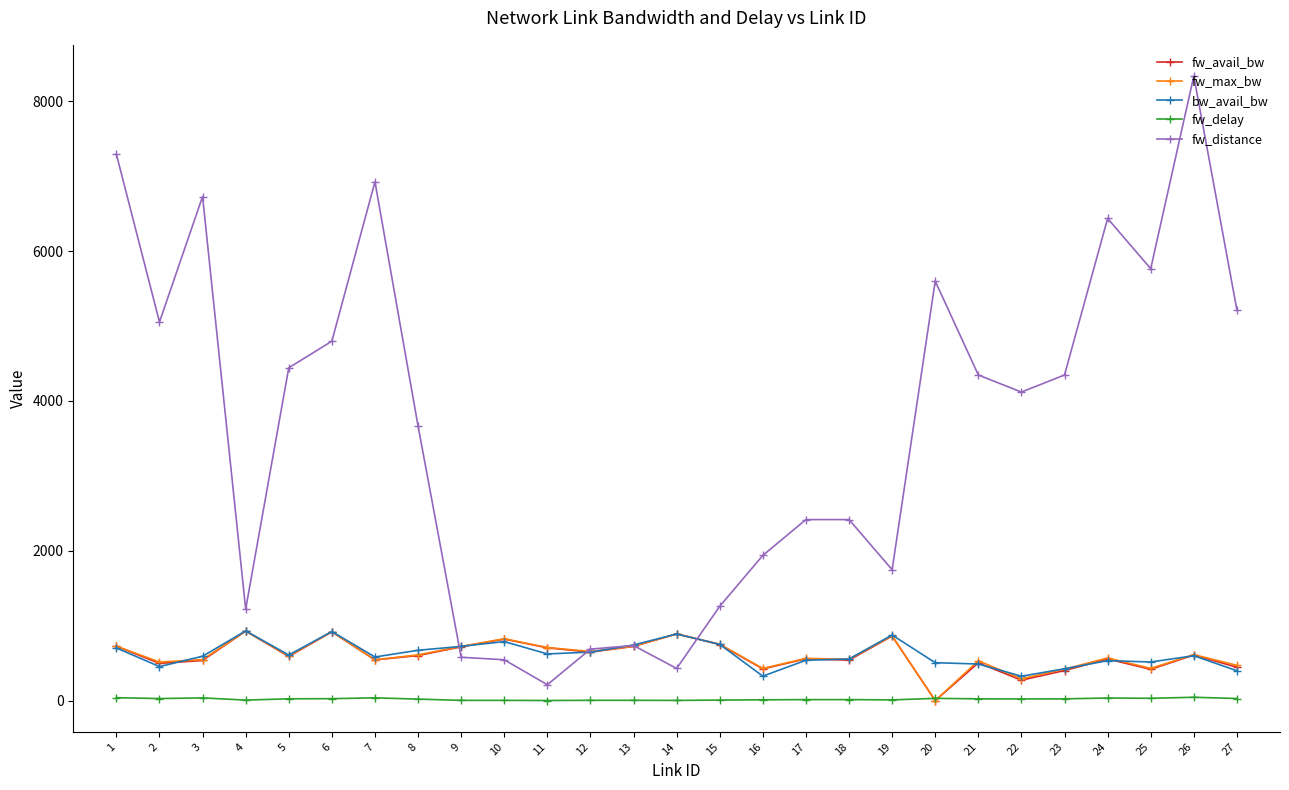

What is the value of the fw_max_bw point at the 14th from the left?

889.7